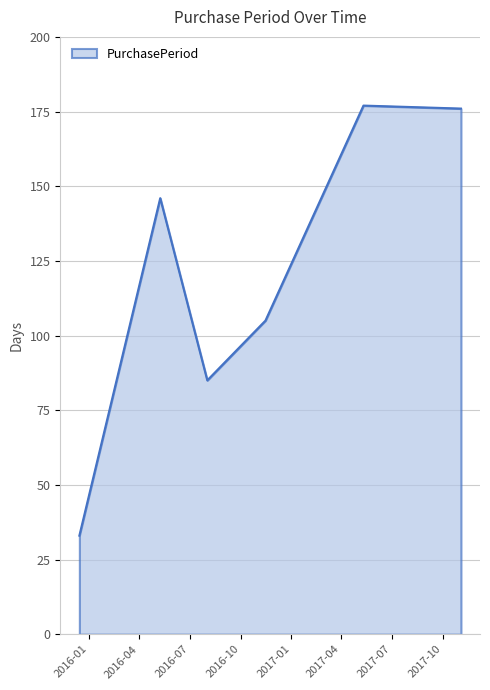

Does the chart have visible grid lines?

Yes